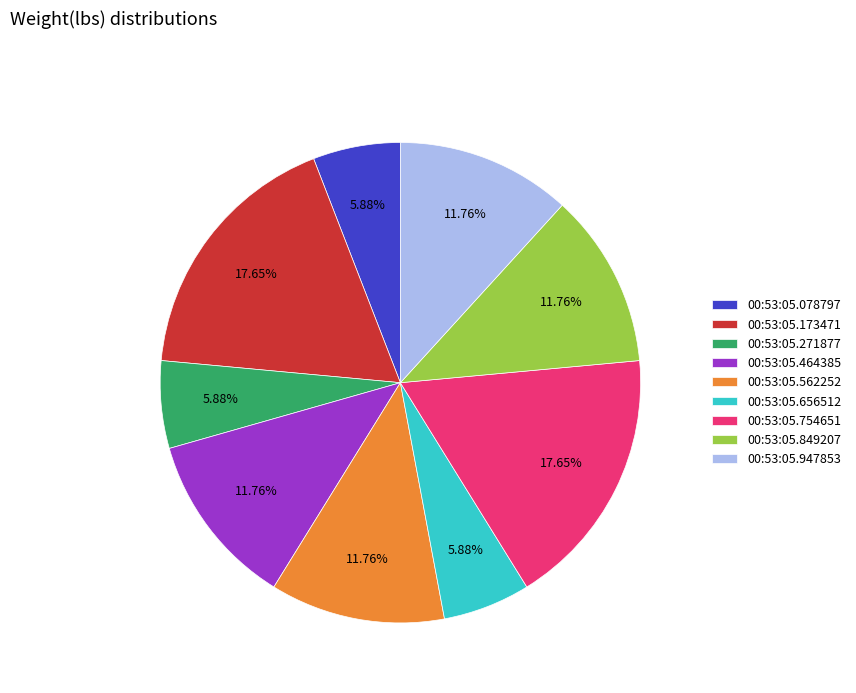

Count the number of slices in the pie.

9